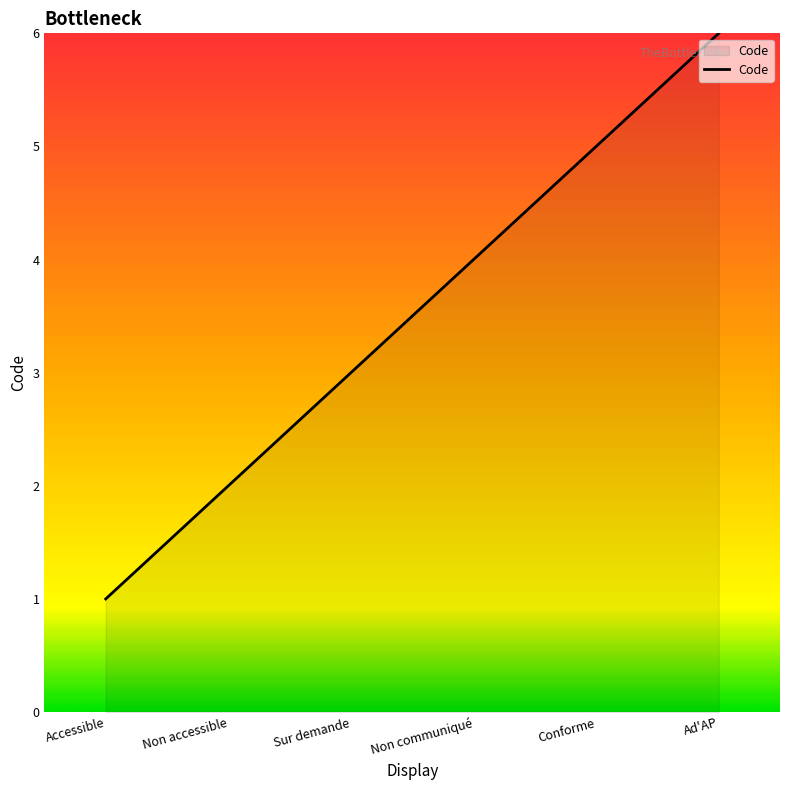

Reading left to right, list all the values displayed in this chart.

1	2	3	4	5	6